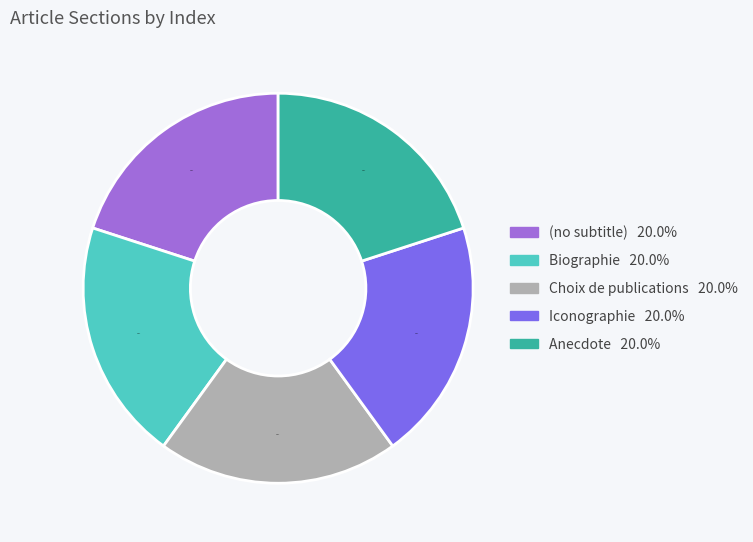

Do Choix de publications and Biographie together represent more than half of the pie?

No